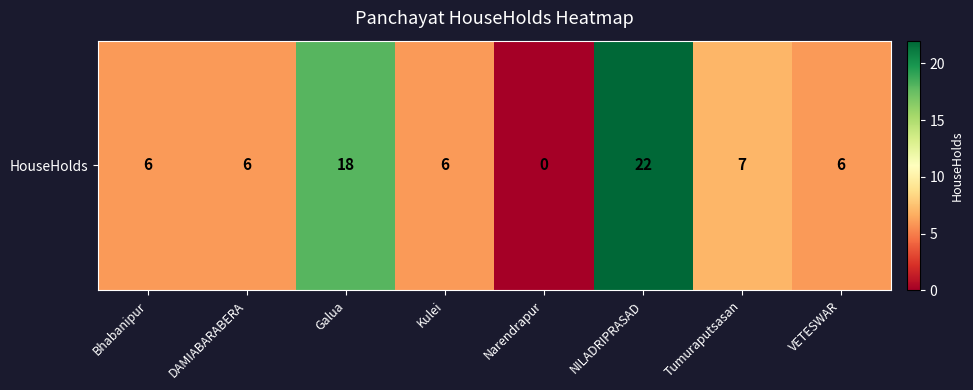

At which category does the chart reach its peak across all series?

NILADRIPRASAD